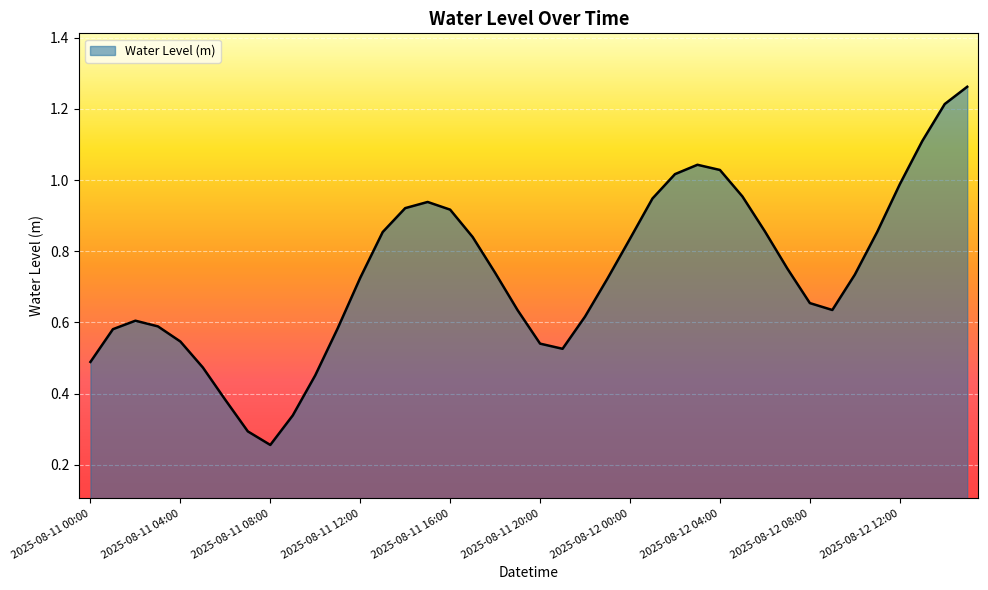

What is the label of the 16th point from the left?

2025-08-11 15:00